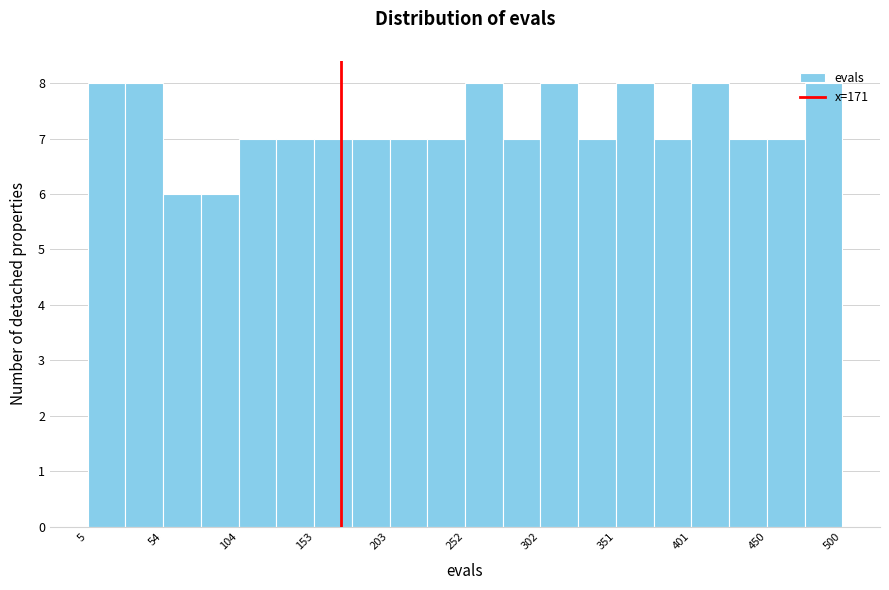

How tall is the bar that spans 450 to 475 on the x-axis? Neither the bar edges nor the heights are printed on the chart, so give them approximately, as read against the axes.

7